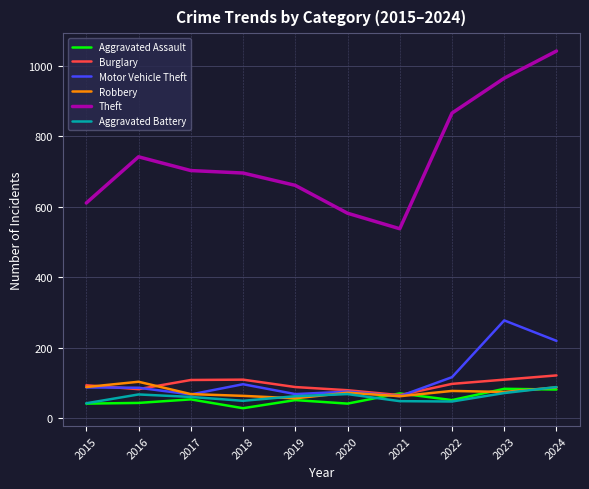

In Robbery, how many points are lower than both neighbors (excluding endpoints)?

3